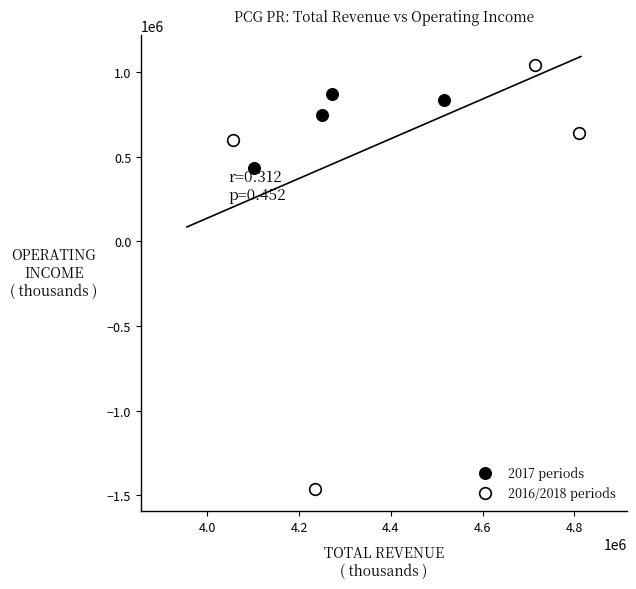

Which series has the widest spread of Y values?

2016/2018 periods